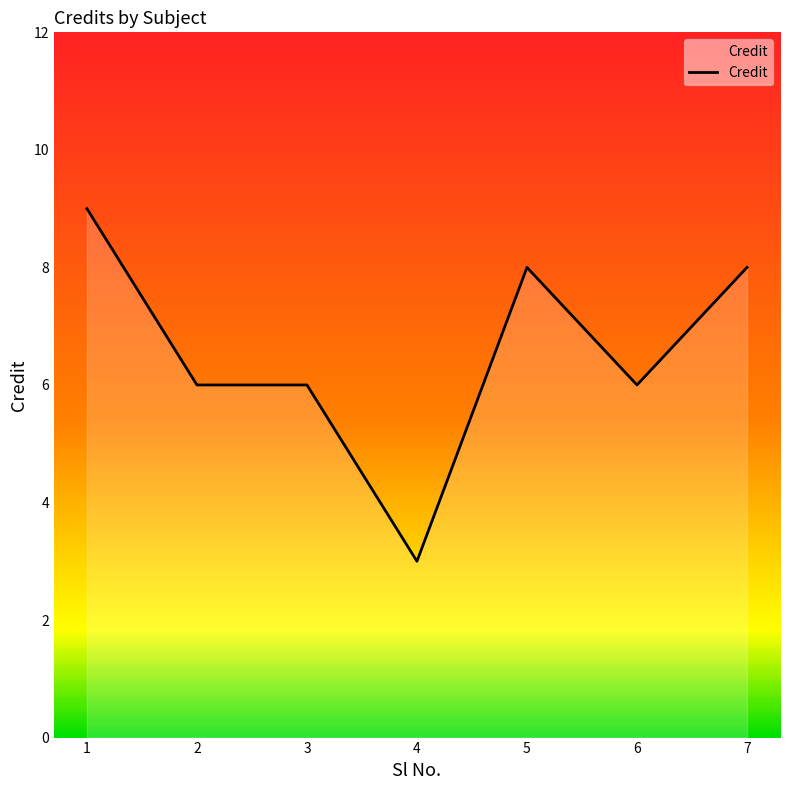

How many interior local valleys (lower than both neighbors) does the data have?

2